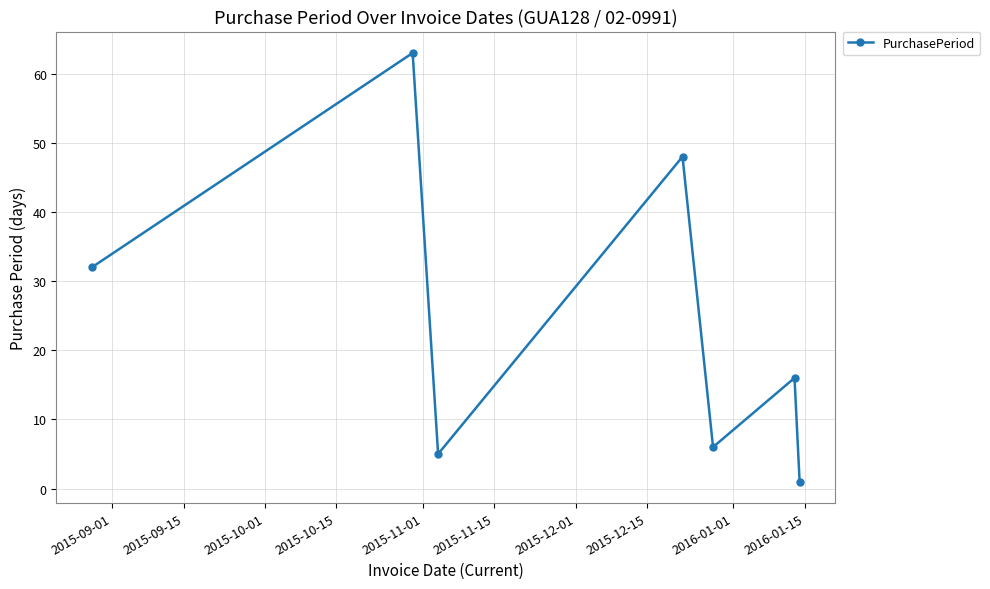

What is the greatest value displayed?

63